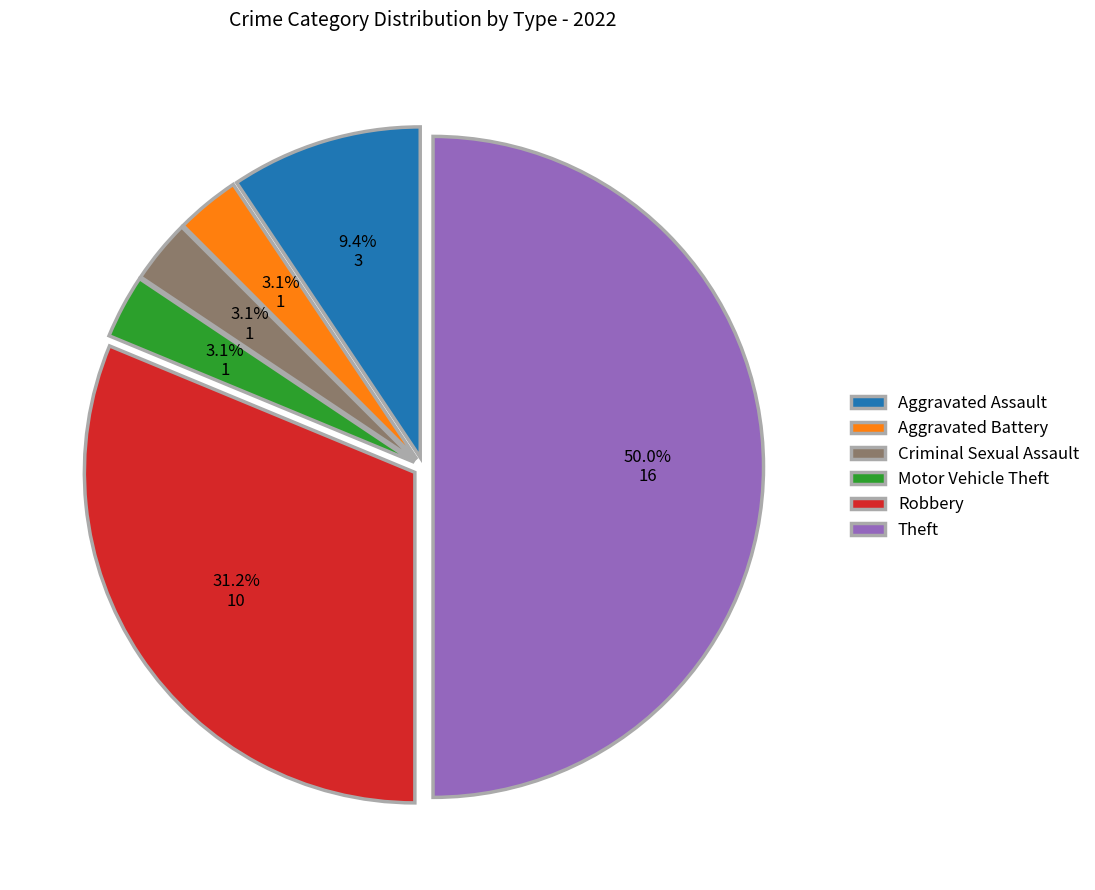

Count the number of slices in the pie.

6